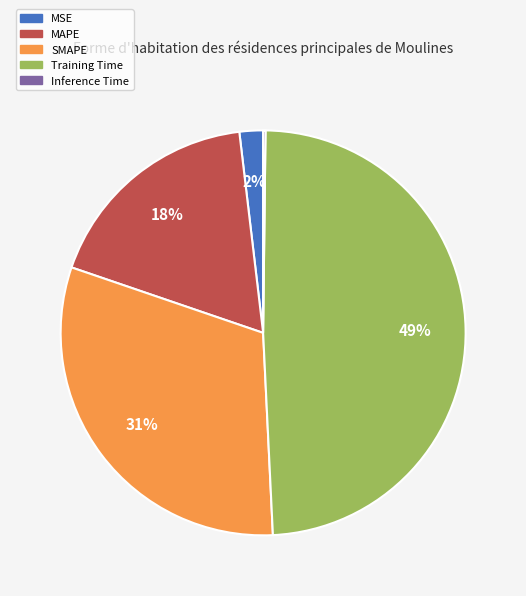

Is the sum of Training Time and MSE greater than half?

Yes